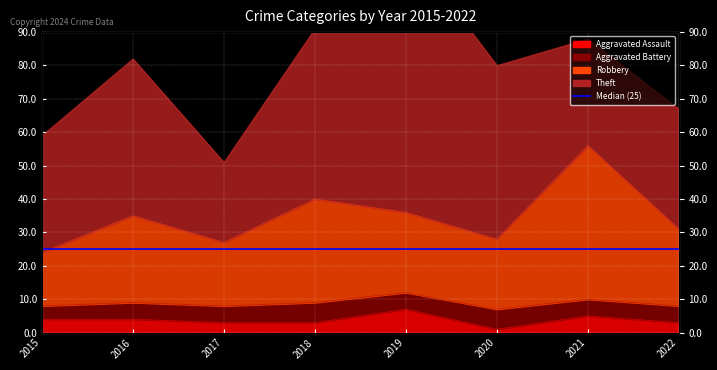

In Aggravated Assault, how many points are lower than both neighbors (excluding endpoints)?

1